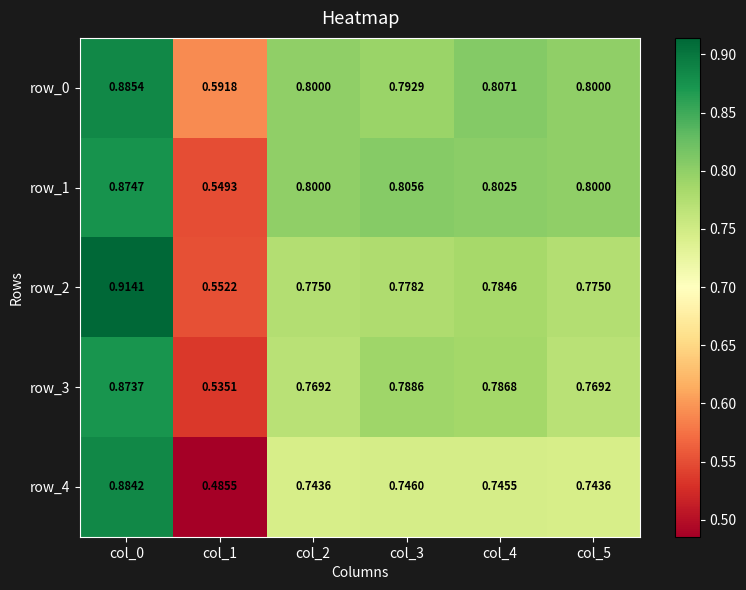

At which label does row_0 reach its minimum?

col_1